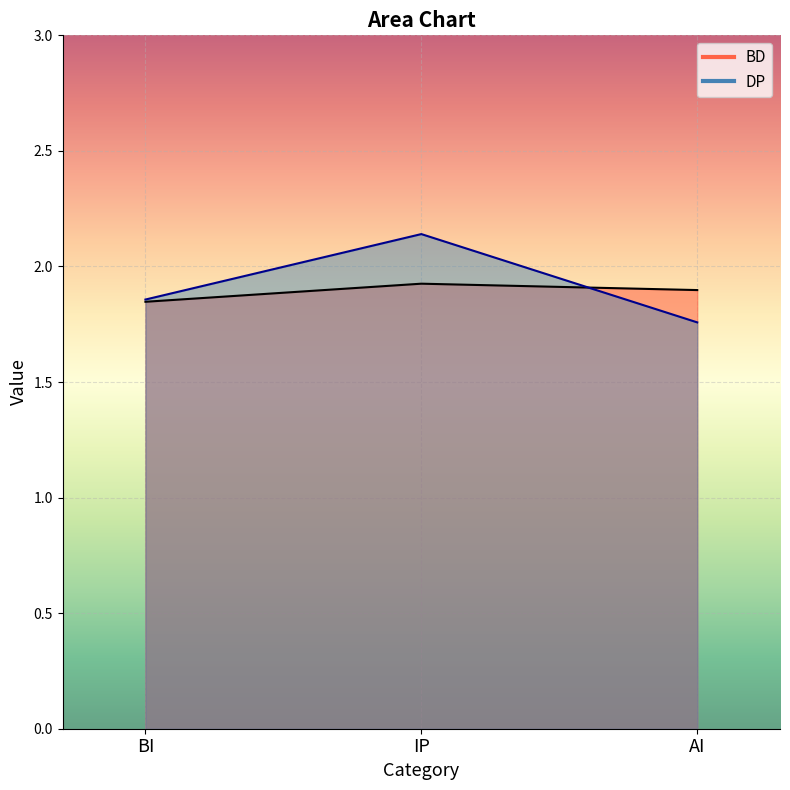

What are all the series names shown in the legend?

BD, DP